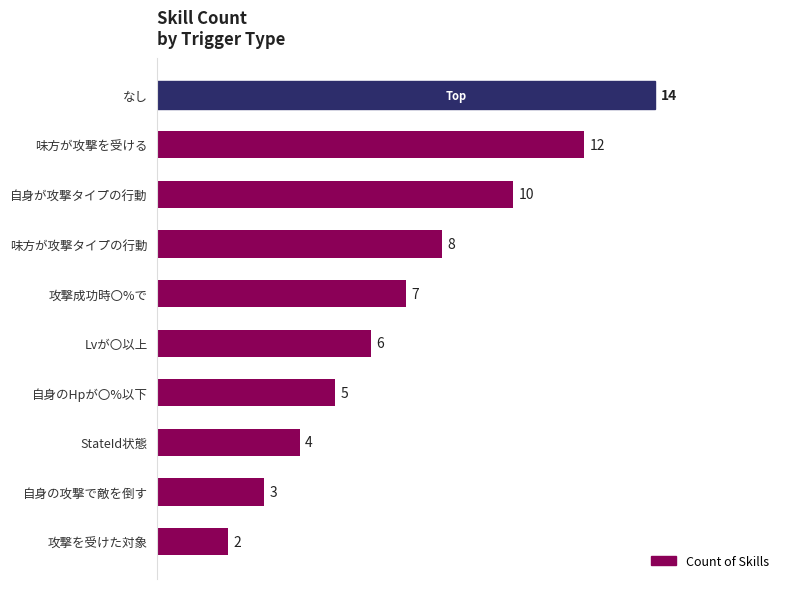

Does the chart contain stacked bars?

No